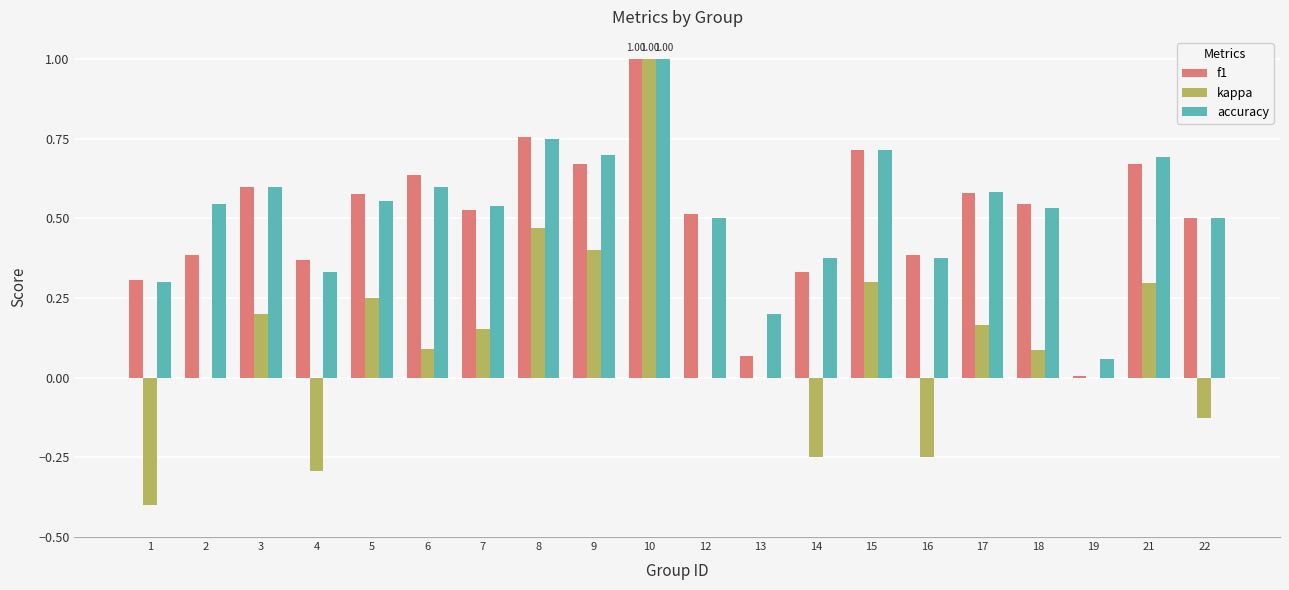

At which category is the sum across all series the highest?

10